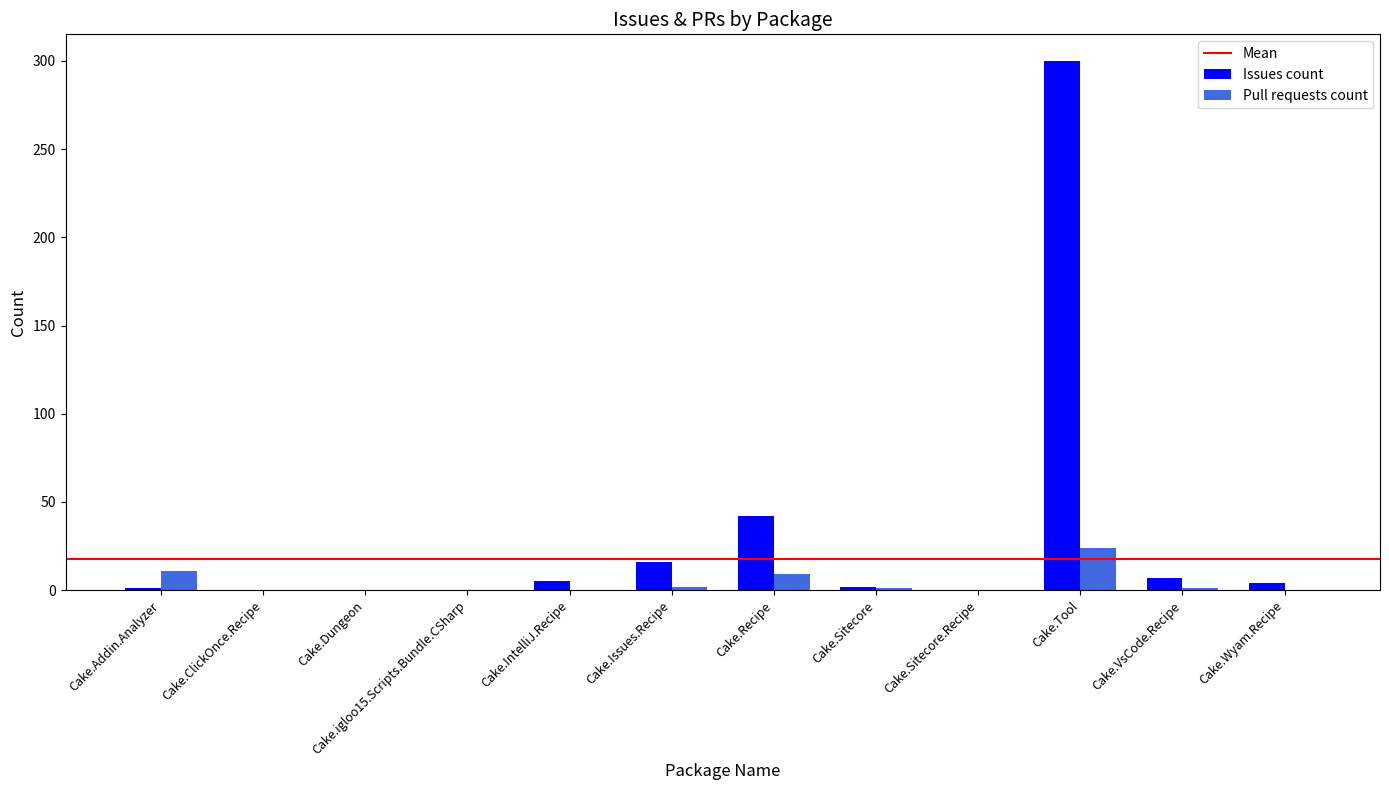

Which category has the highest value in the Pull requests count series?

Cake.Tool